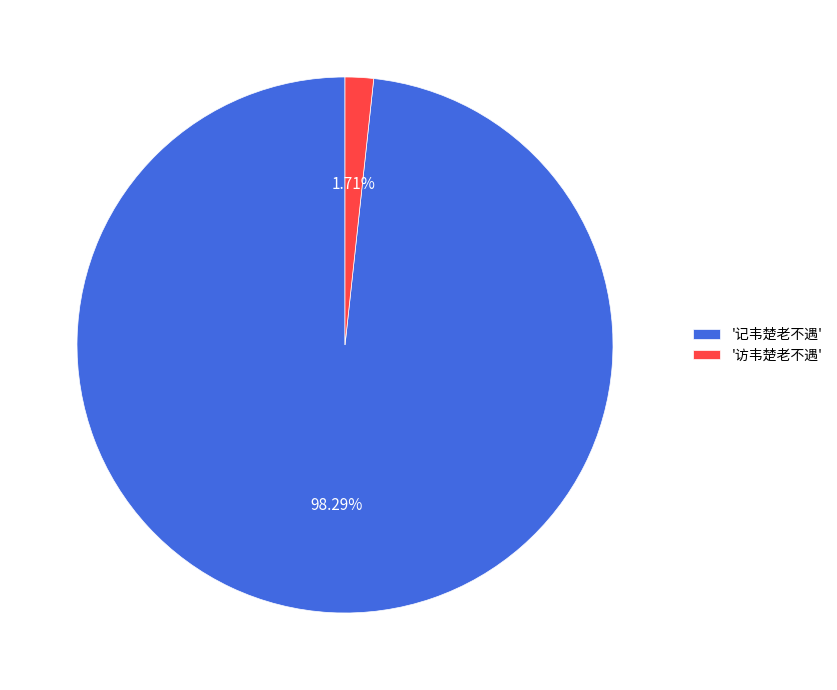

Rank the categories by value from lowest to highest.

'访韦楚老不遇', '记韦楚老不遇'